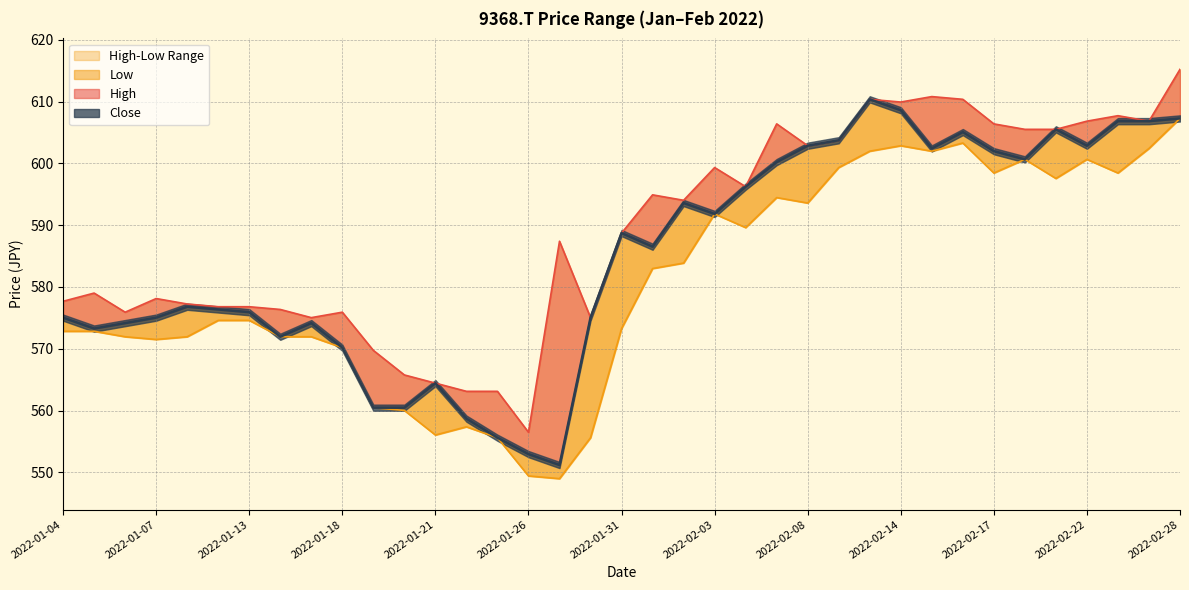

List the labels in order of High value, largest first.

2022-02-28, 2022-02-15, 2022-02-16, 2022-02-10, 2022-02-14, 2022-02-24, 2022-02-22, 2022-02-25, 2022-02-07, 2022-02-17, 2022-02-21, 2022-02-18, 2022-02-09, 2022-02-08, 2022-02-03, 2022-02-04, 2022-02-01, 2022-02-02, 2022-01-31, 2022-01-27, 2022-01-05, 2022-01-07, 2022-01-04, 2022-01-11, 2022-01-13, 2022-01-12, 2022-01-14, 2022-01-06, 2022-01-18, 2022-01-17, 2022-01-28, 2022-01-19, 2022-01-20, 2022-01-21, 2022-01-25, 2022-01-24, 2022-01-26